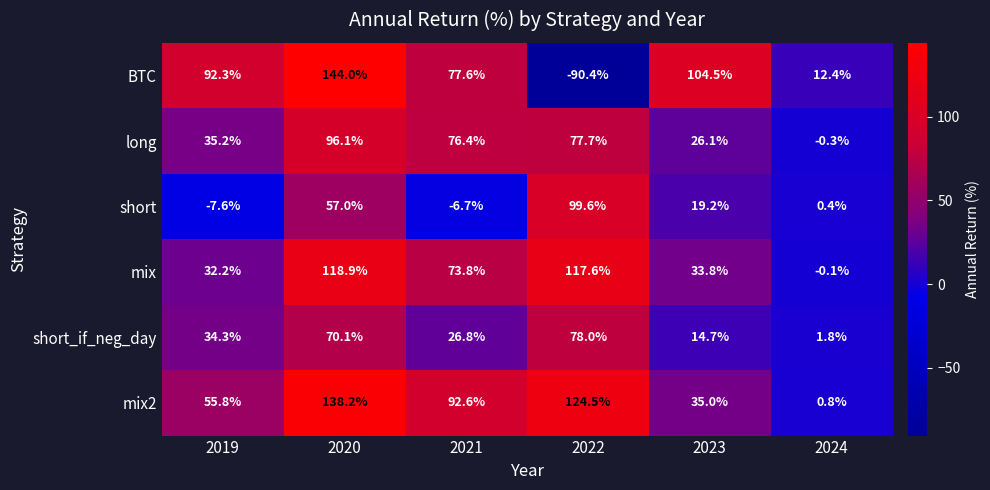

What is the maximum value shown in the chart?

144.0